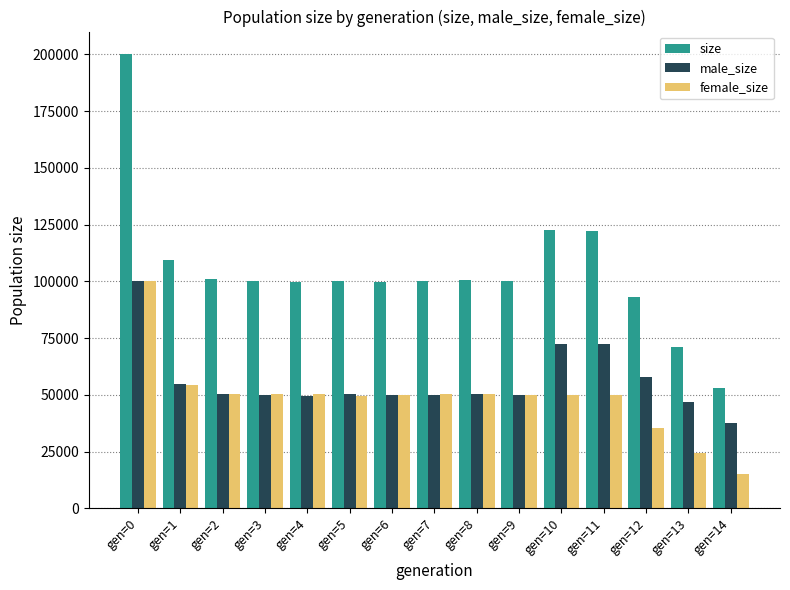

At which label does male_size reach its peak?

gen=0